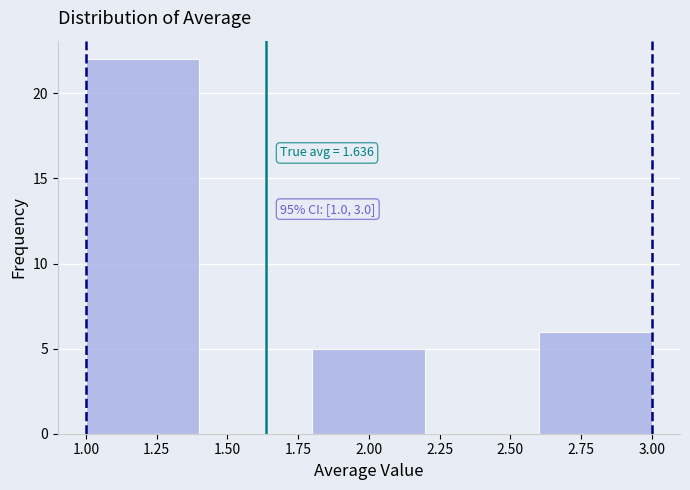

Which range on the x-axis has the tallest bar?

1.0 to 1.4